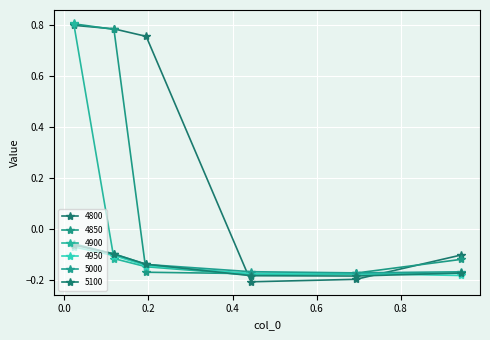

How many positive values does the 4800 series have?

3